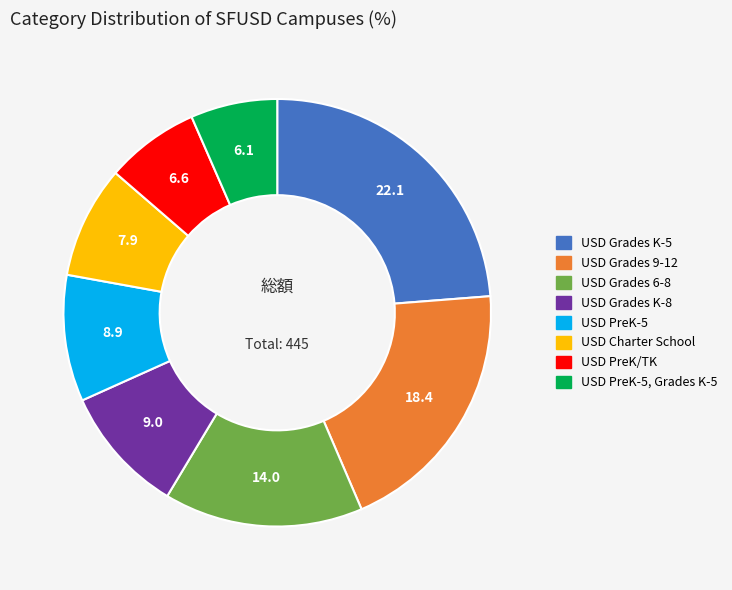

Approximately how many times larger is the value at USD Charter School compared to USD Grades 6-8?

0.6